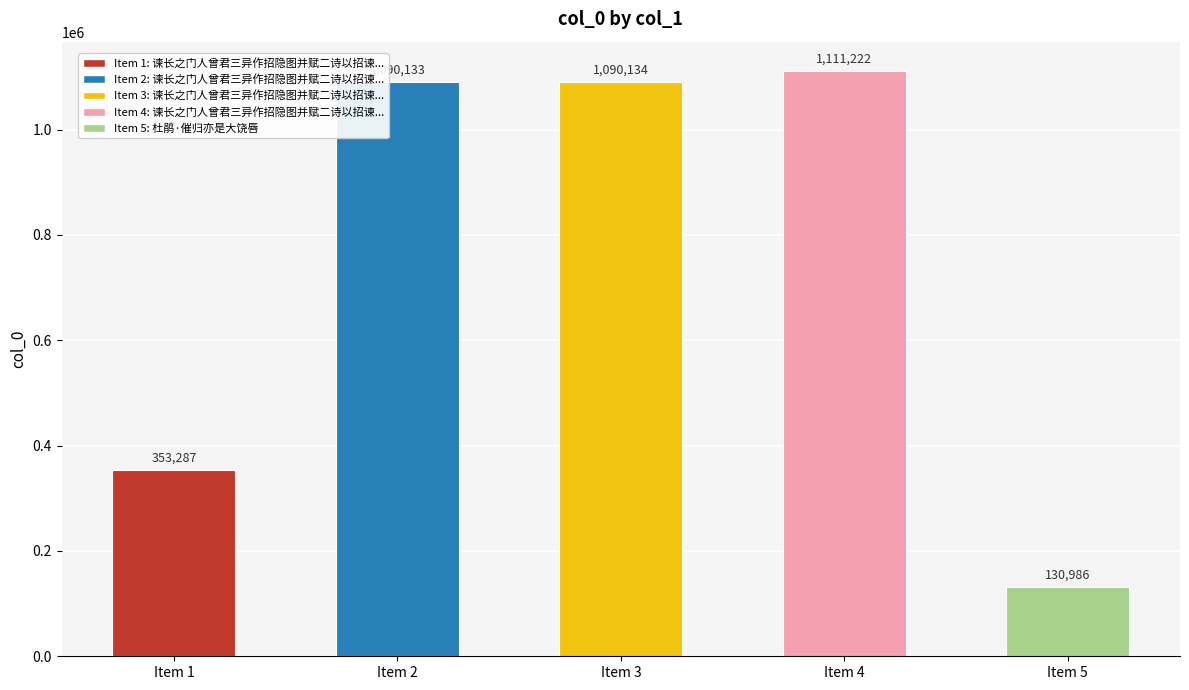

Reading left to right, extract all data points from this chart.

Item 1=353287	Item 2=1090133	Item 3=1090134	Item 4=1111222	Item 5=130986